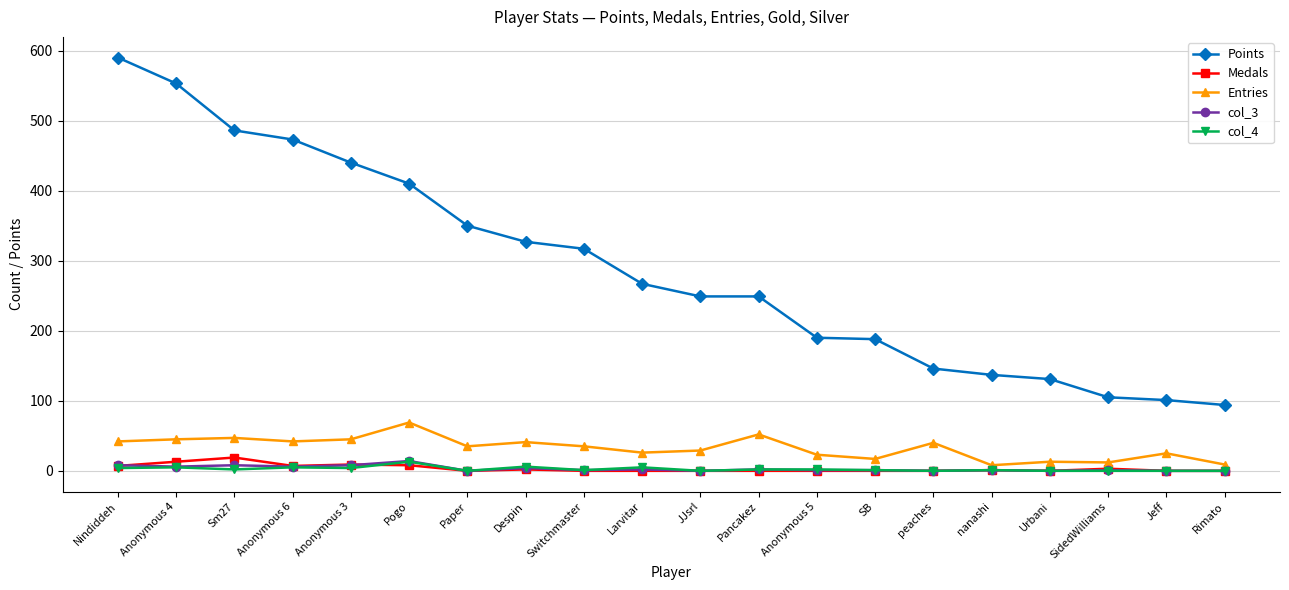

True or false: Medals has a value of 13 at Anonymous 4.

True